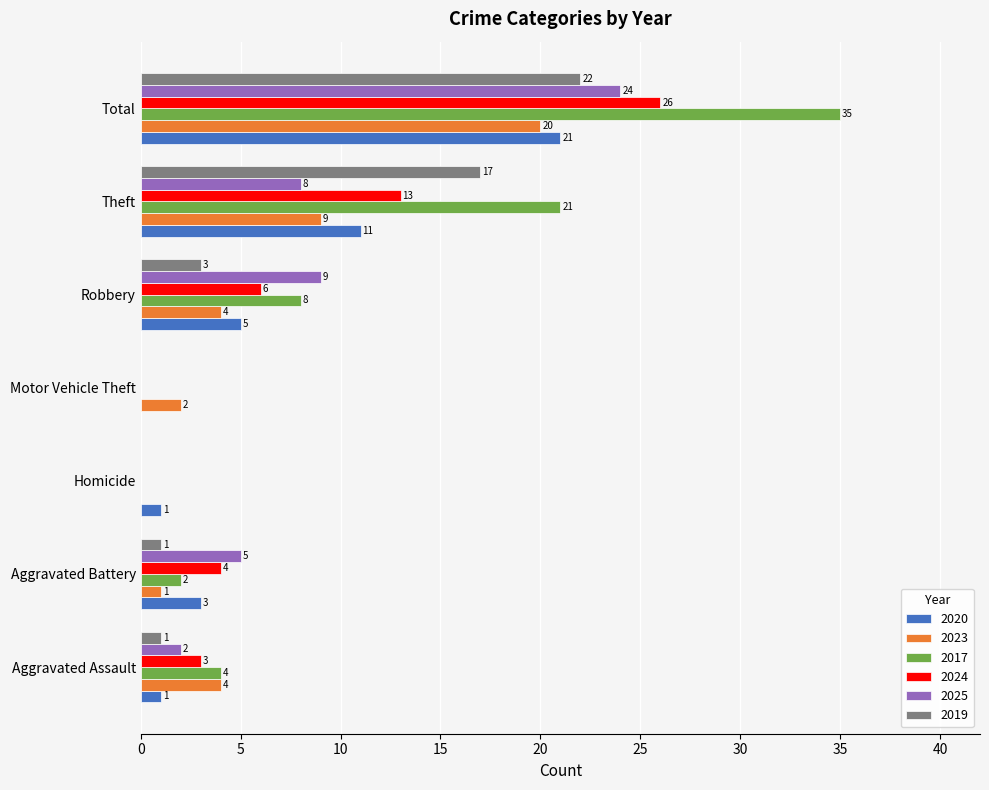

What is the maximum value shown in the chart?

35